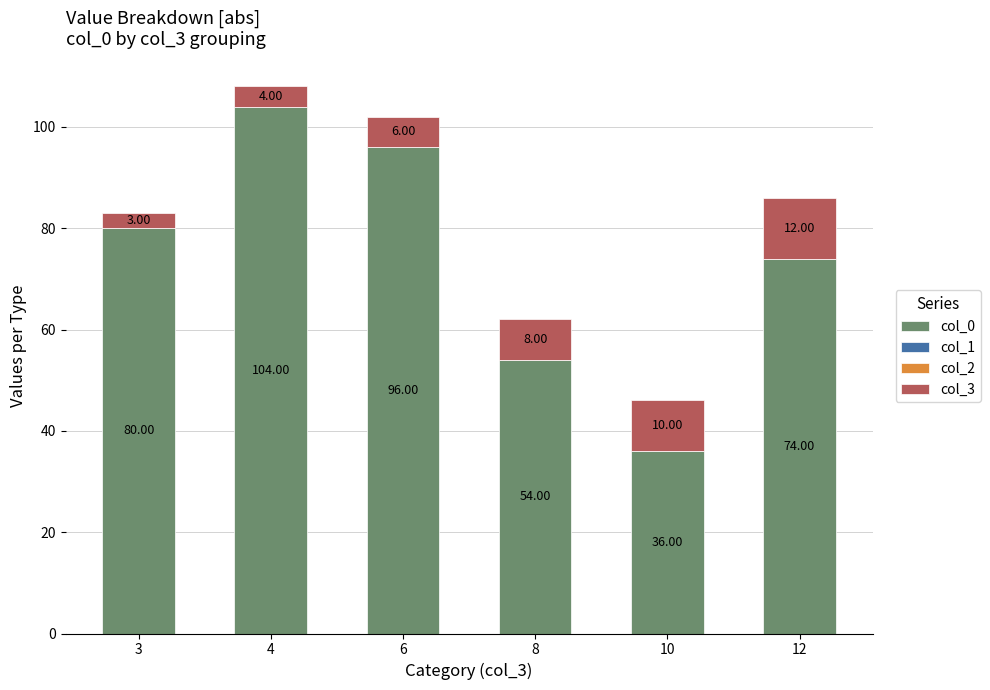

What is the total value across all series at 3?

83